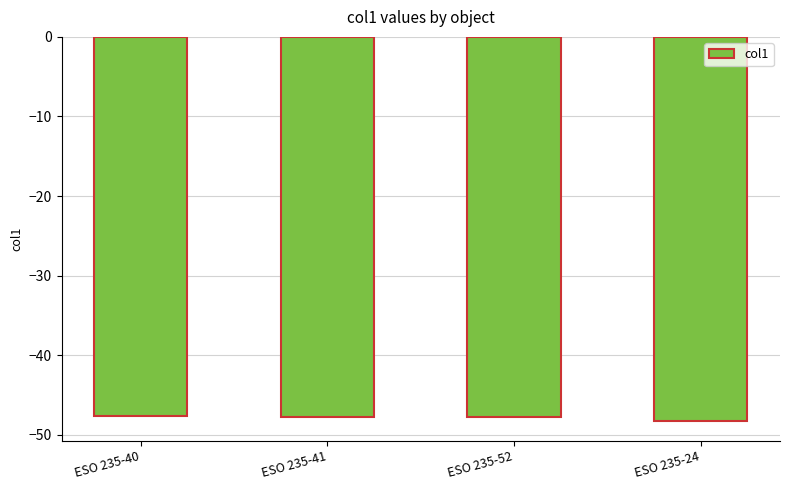

The chart shows a value of -47.6 at ESO 235-40. True or false?

True